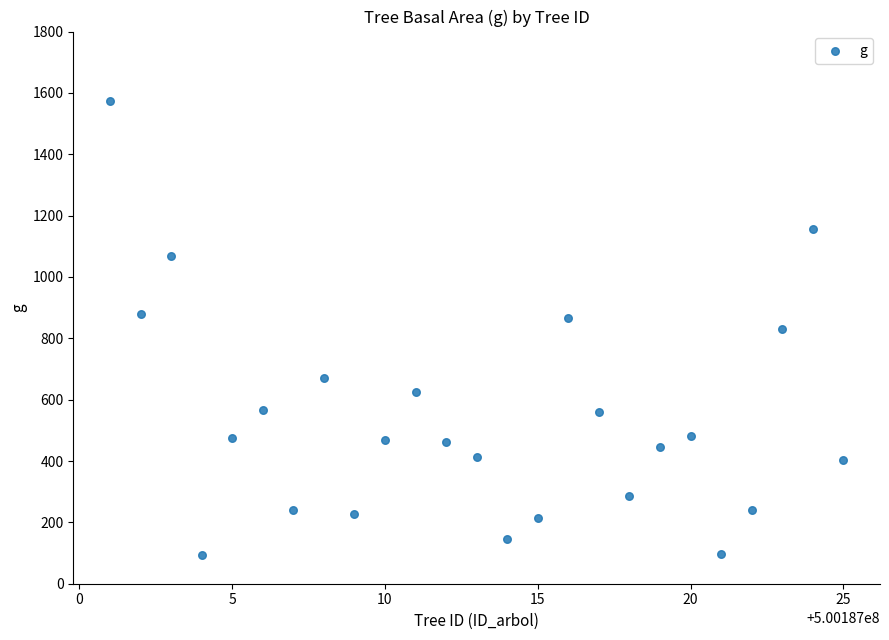

What is the range of X values (max minus min)?

24.0